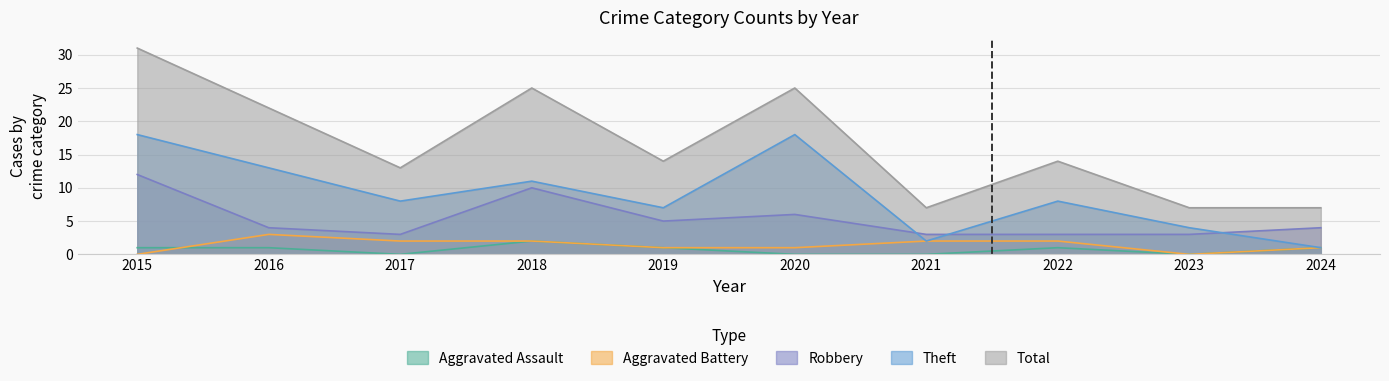

How many series are shown in this chart?

5